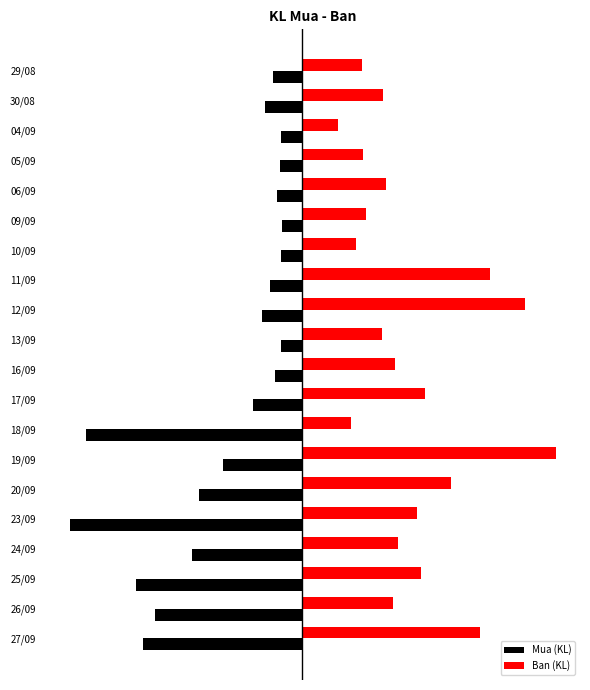

What are all the series names shown in the legend?

Mua (KL), Ban (KL)